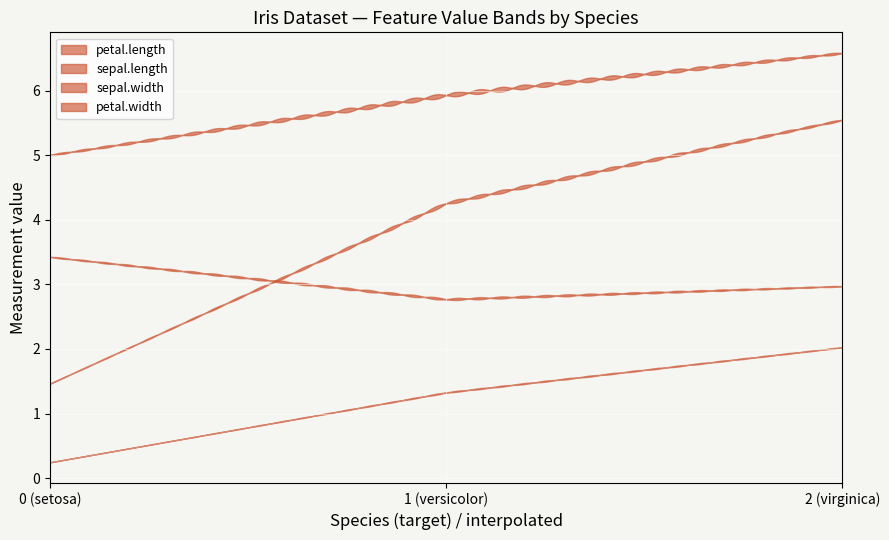

Rank the series at 0 from lowest to highest value.

petal.width, petal.length, sepal.width, sepal.length